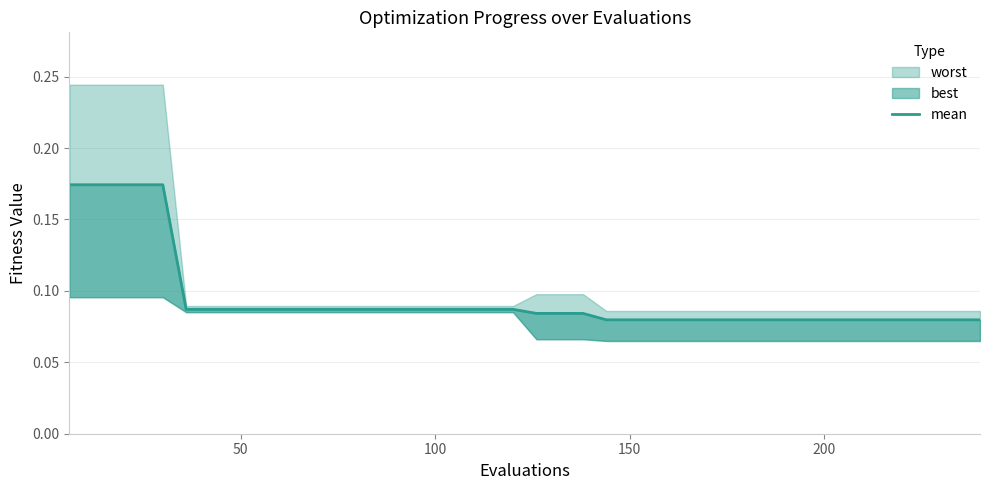

How many lines are shown in the chart?

1